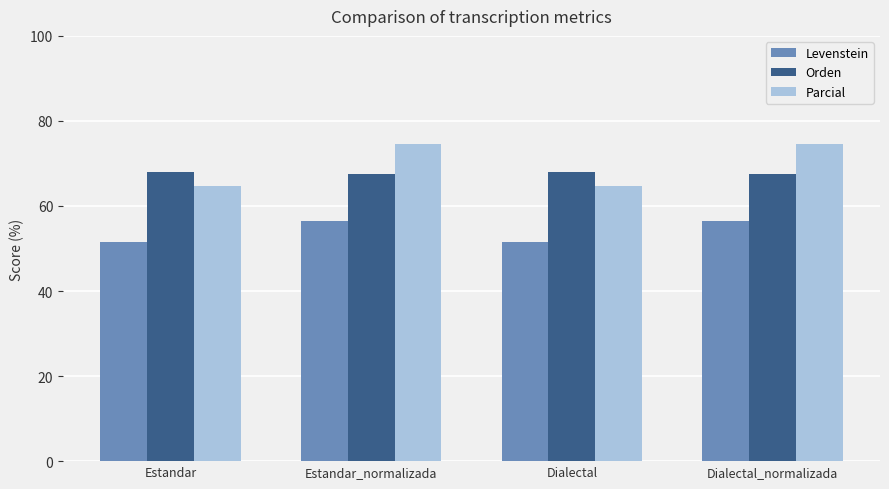

What value does the Levenstein series have at Estandar_normalizada?

56.5